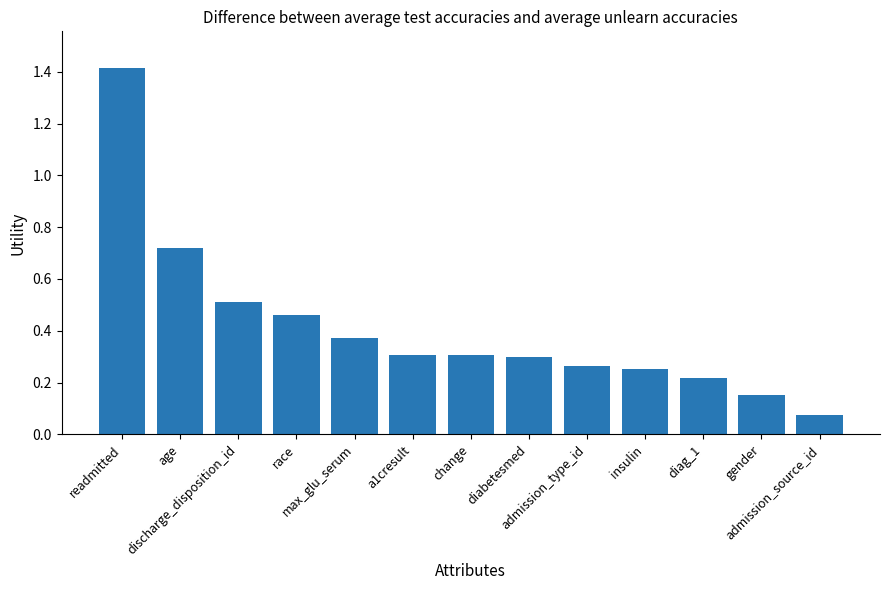

What is the greatest value displayed?

1.4